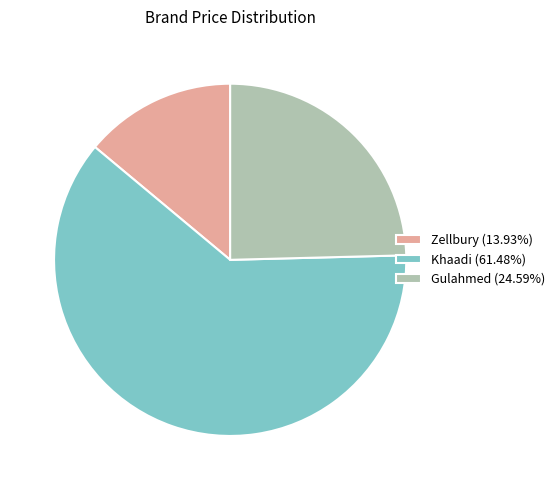

Approximately how many times larger is the value at Khaadi (61.48%) compared to Zellbury (13.93%)?

4.4